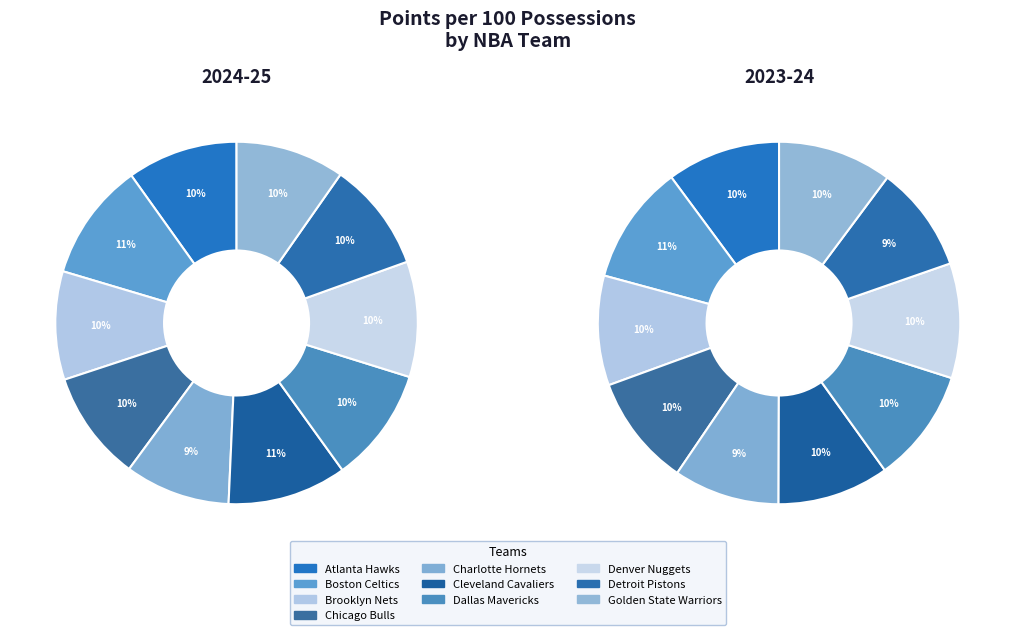

What percentage do Charlotte Hornets and Dallas Mavericks together represent?

19.7%